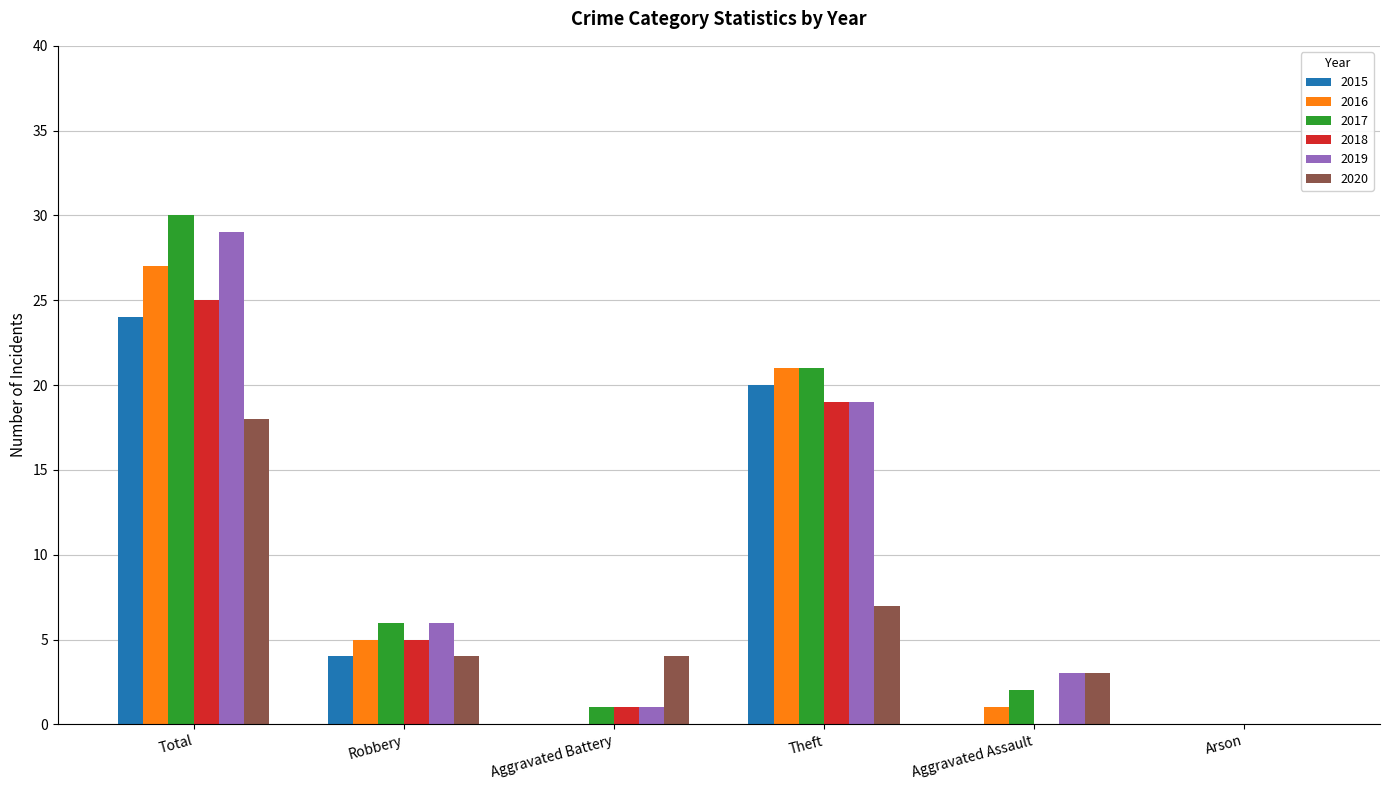

What is the sum of all 2020 values?

36